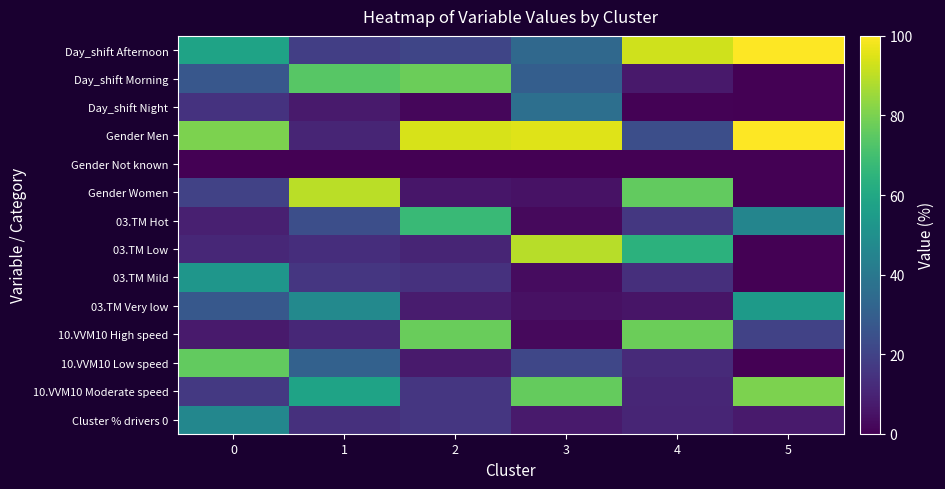

Rank the series by their maximum value, from lowest to highest.

Gender Not known, Day_shift Night, Cluster % drivers 0, 03.TM Mild, 03.TM Very low, 03.TM Hot, 10.VVM10 Low speed, Day_shift Morning, 10.VVM10 High speed, 10.VVM10 Moderate speed, 03.TM Low, Gender Women, Gender Men, Day_shift Afternoon